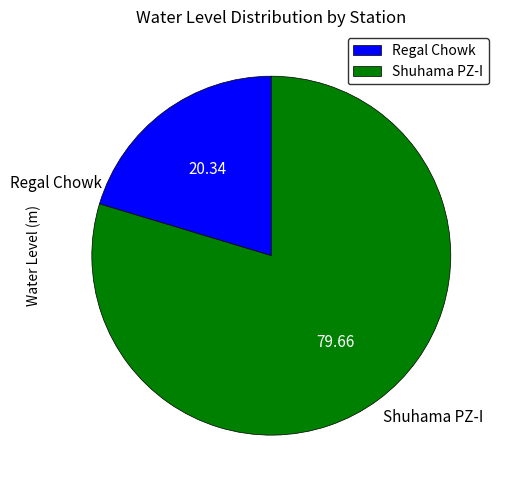

Count the number of slices in the pie.

2